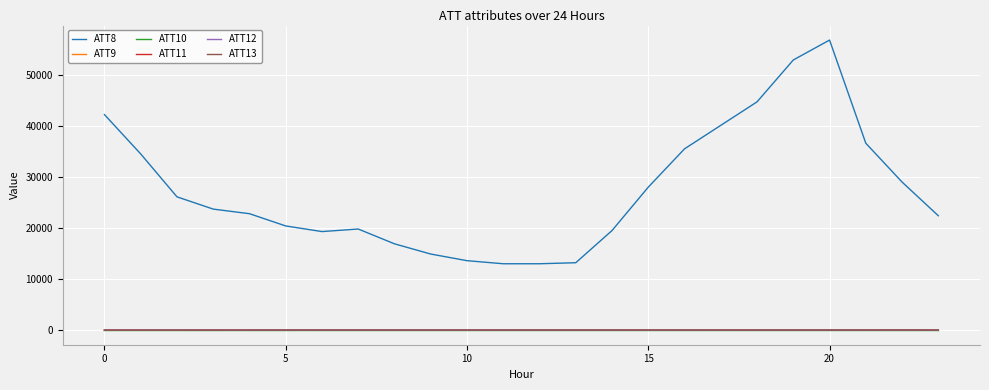

What is the minimum value for ATT11?

-10.0